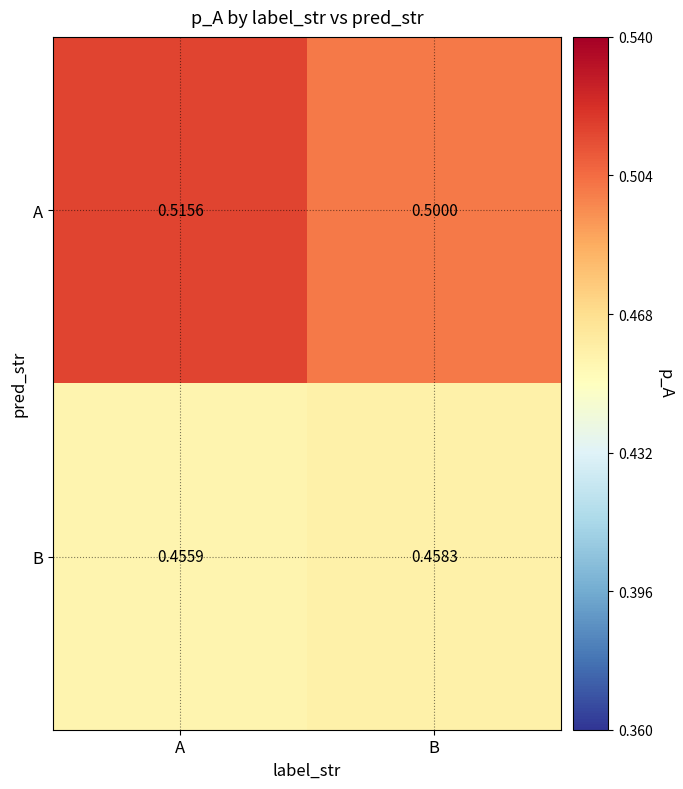

Which series has the largest total across all categories?

A